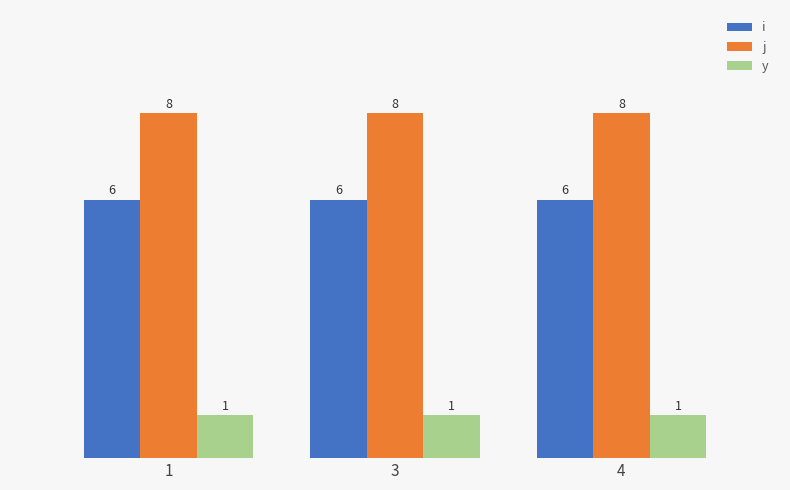

What is the maximum value for j?

8